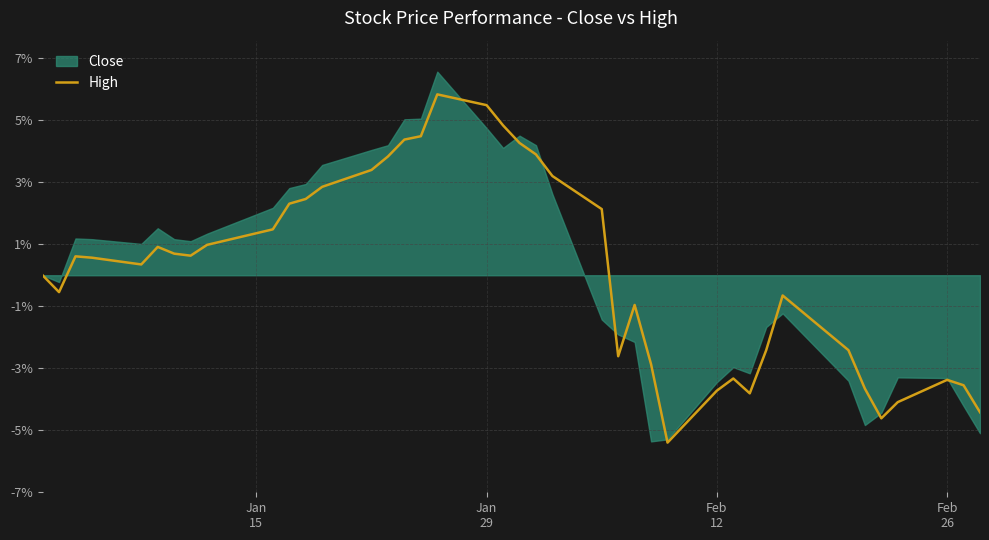

How many interior local peaks (higher than both neighbors) does the data have?

7